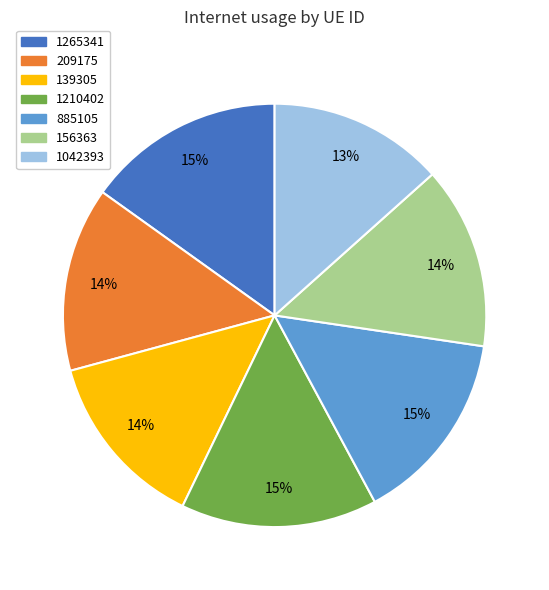

Does any single category account for the majority?

No